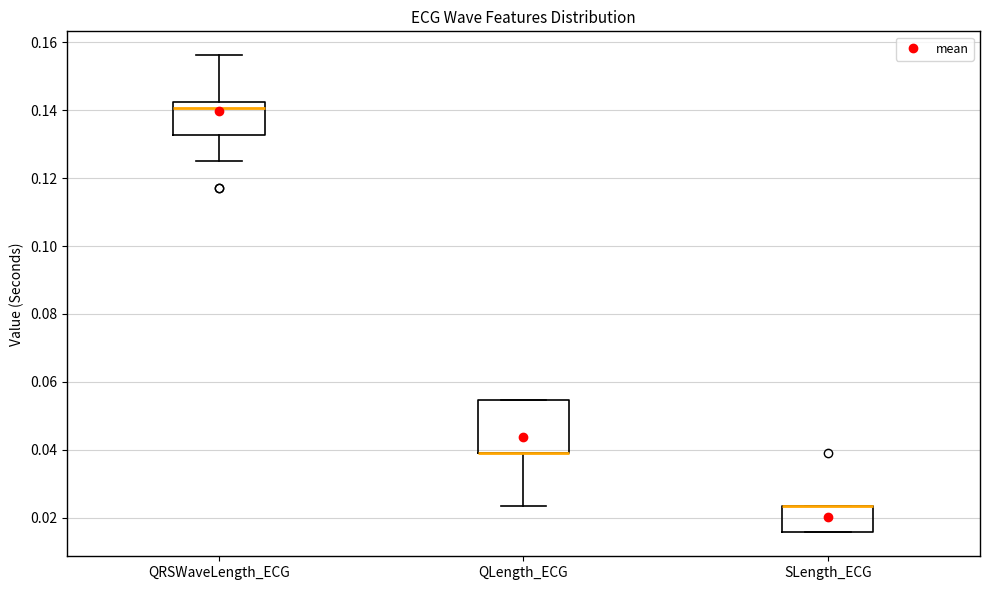

Reading left to right, read every box against the y-axis: the position of its median line, the range the box covers, and the ends of its whiskers. The values are not printed on the chart, so give them approximately, as read against the axis.

QRSWaveLength_ECG: median 0.140, box 0.132 to 0.142, whiskers 0.126 to 0.156
QLength_ECG: median 0.040 (drawn on the box's lower edge), box 0.040 to 0.054, whiskers 0.024 to 0.054
SLength_ECG: median 0.024 (drawn on the box's upper edge), box 0.016 to 0.024, whiskers 0.016 to 0.024